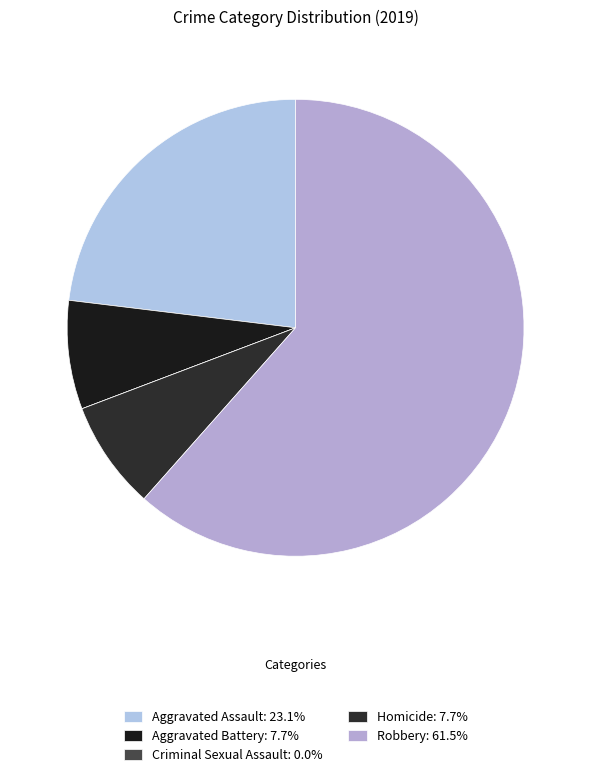

Which slice is the largest?

Robbery